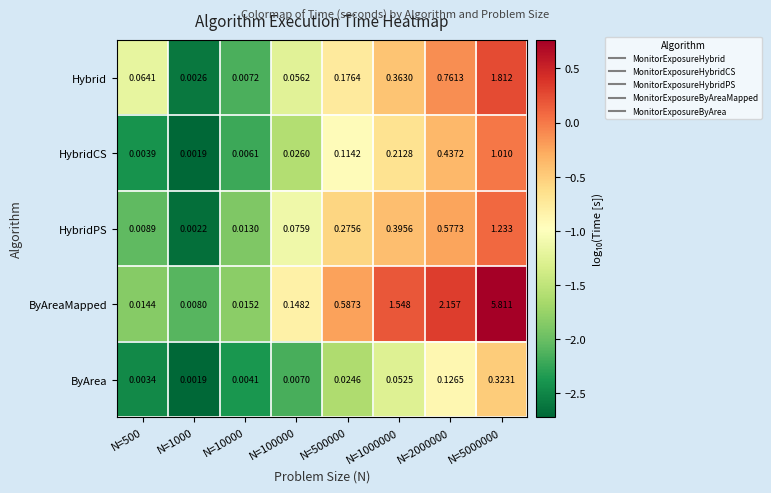

At N=500, list the series in order from largest to smallest.

Hybrid, ByAreaMapped, HybridPS, HybridCS, ByArea